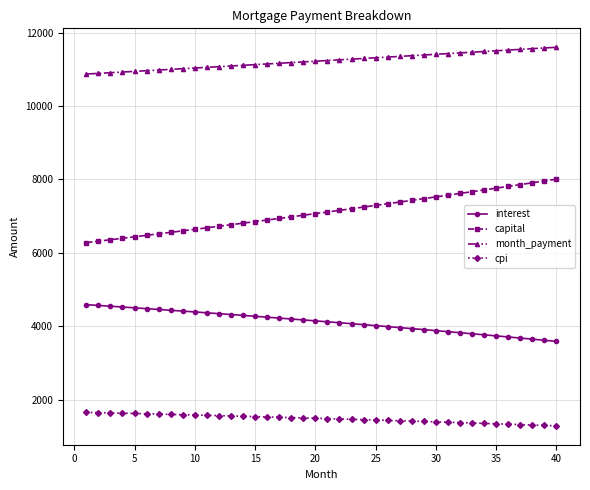

What is the average value of the month_payment series?

11231.6